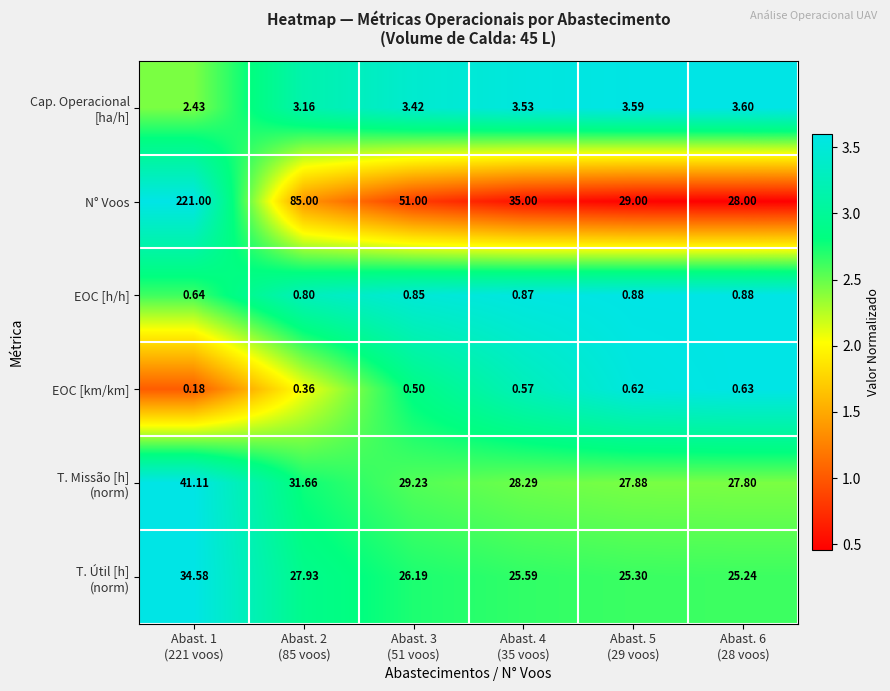

Which series has the largest total across all categories?

N° Voos